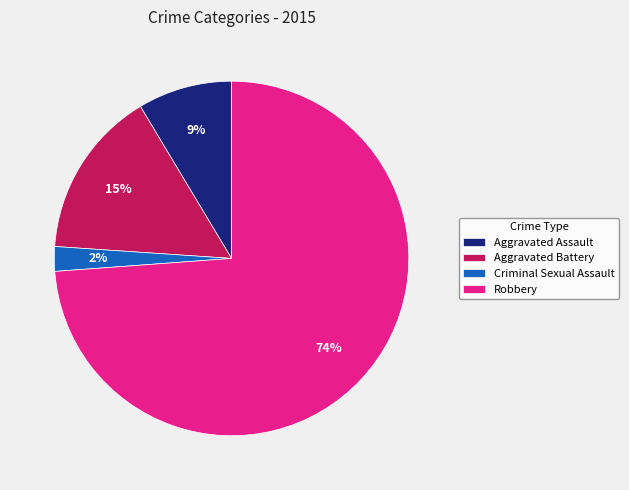

What is the majority slice?

Robbery